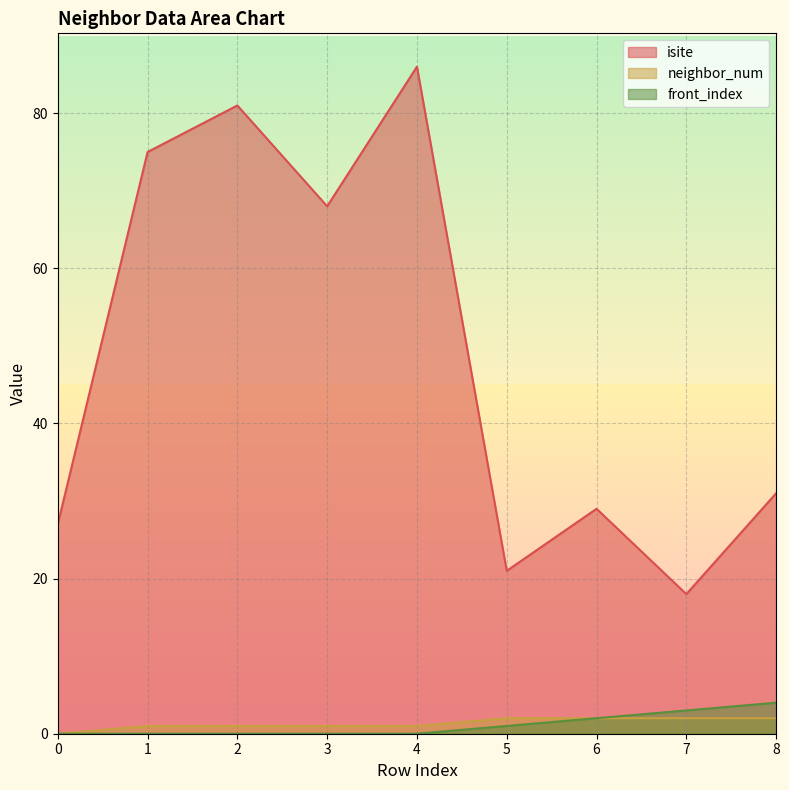

Reading left to right, list all the values displayed in this chart.

isite: 27	75	81	68	86	21	29	18	31
neighbor_num: 0	1	1	1	1	2	2	2	2
front_index: 0	0	0	0	0	1	2	3	4